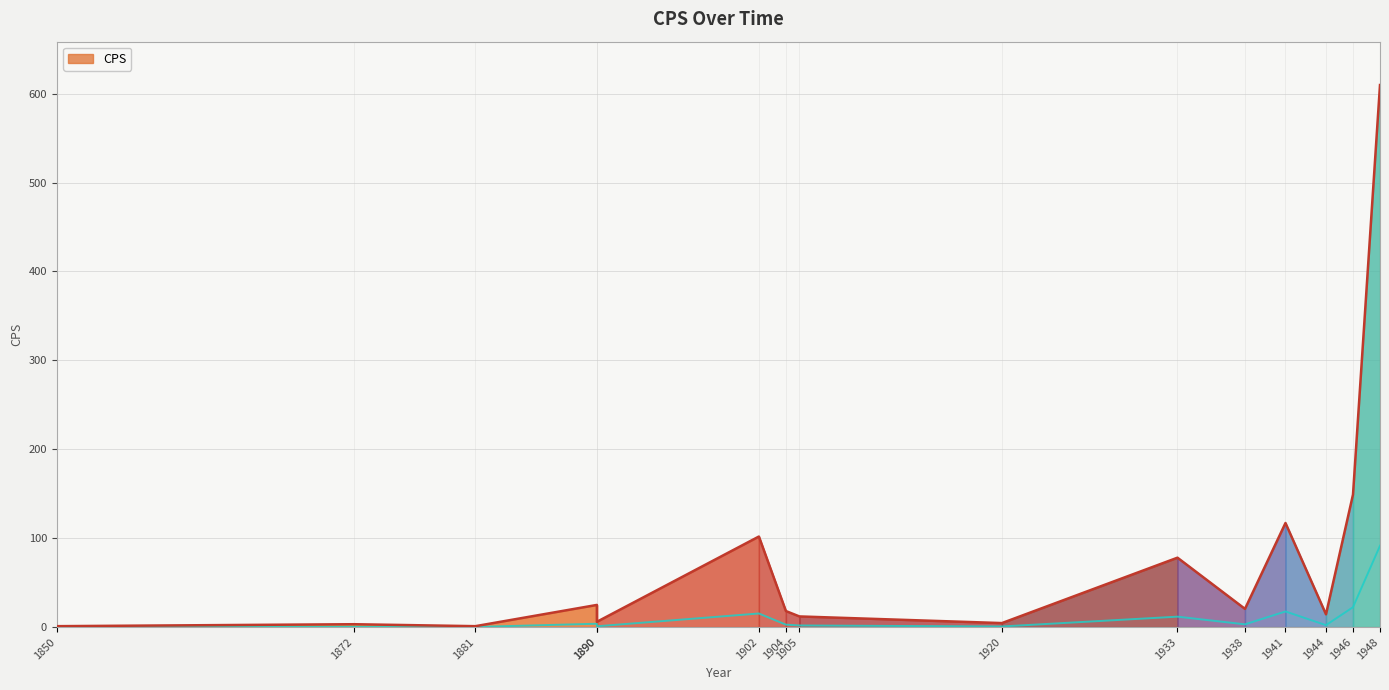

What is the greatest value displayed?

609.8